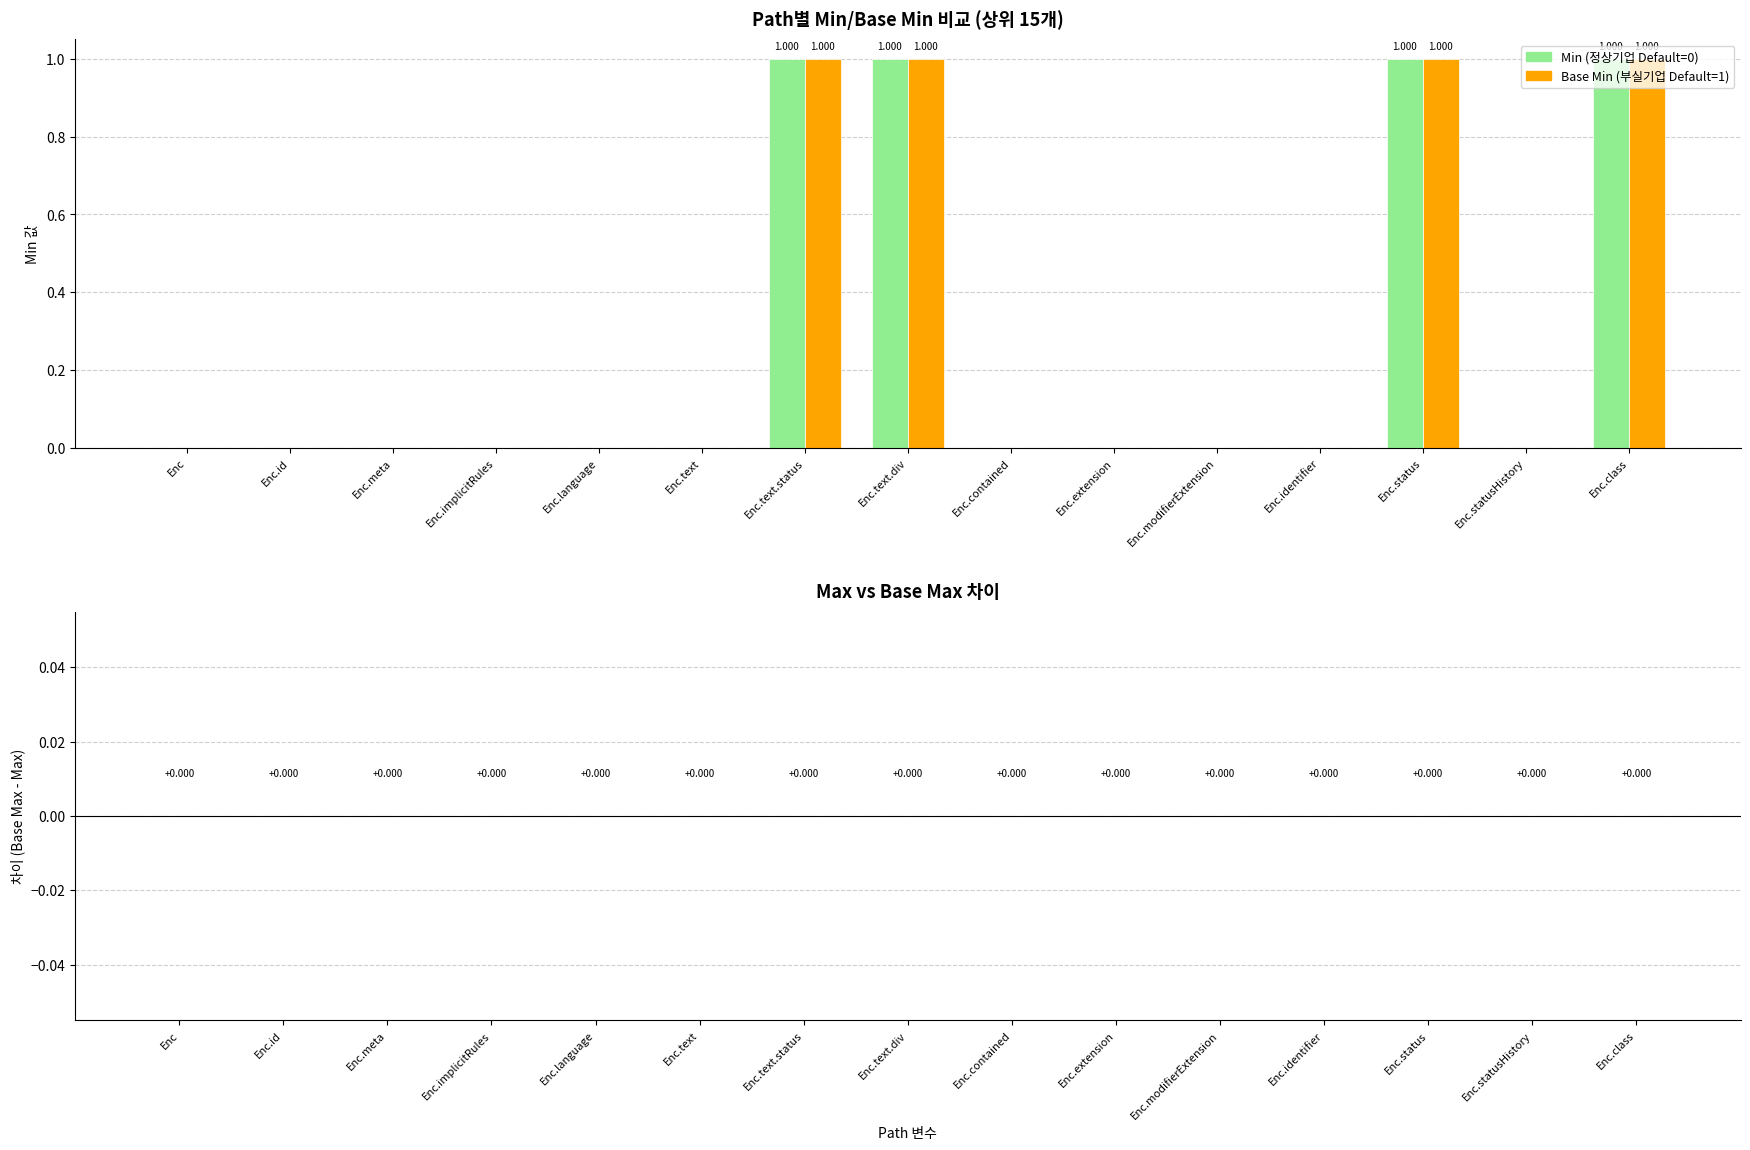

Is the value of Min (정상기업 Default=0) at Enc.identifier greater than the value of Base Min (부실기업 Default=1) at Enc.class?

No